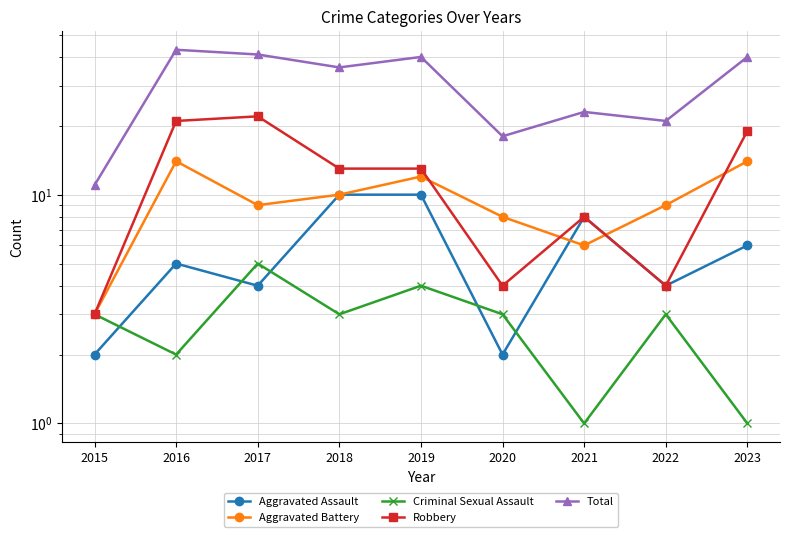

How many data points does each series have?

9